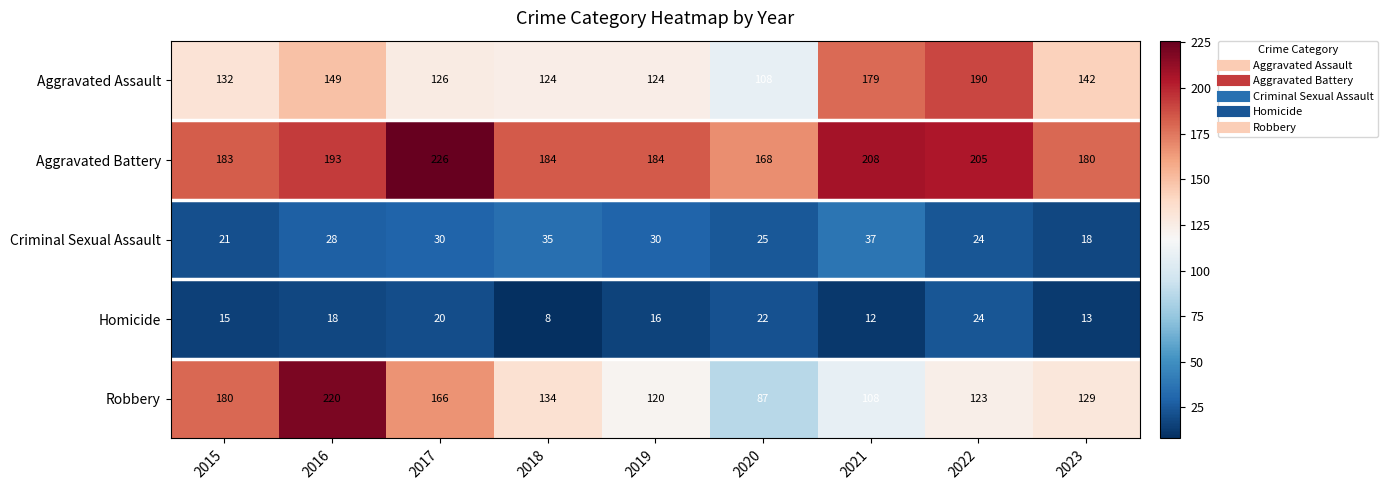

The Aggravated Battery series shows 168 at 2020. True or false?

True